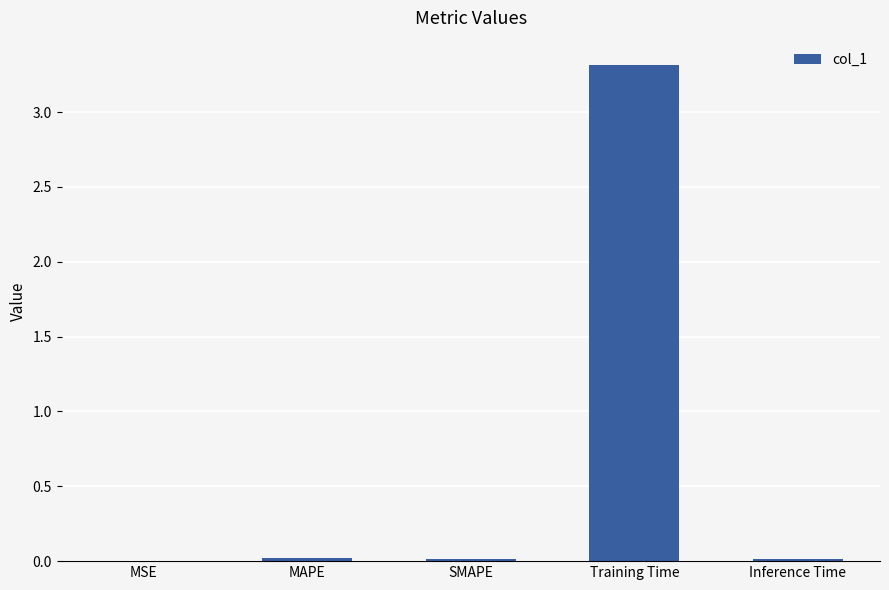

What is the change in value from SMAPE to Training Time?

+3.3